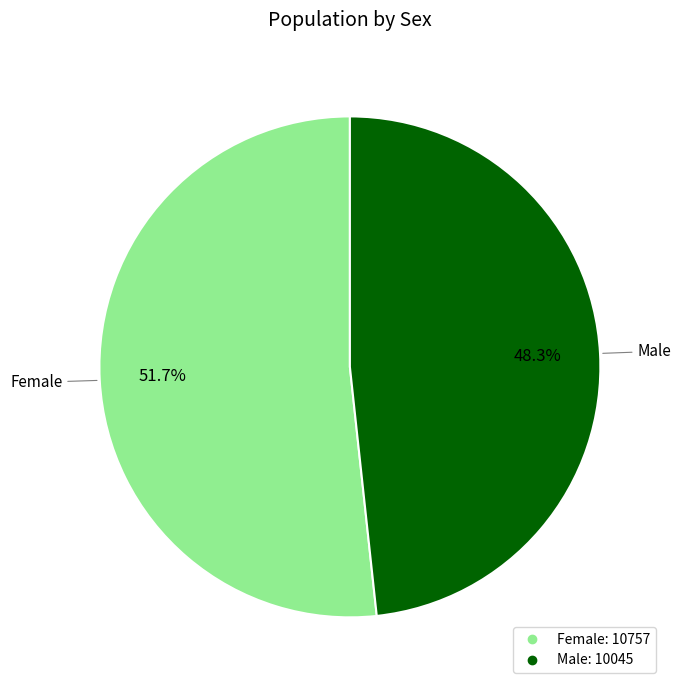

Between Male and Female, which is larger?

Female